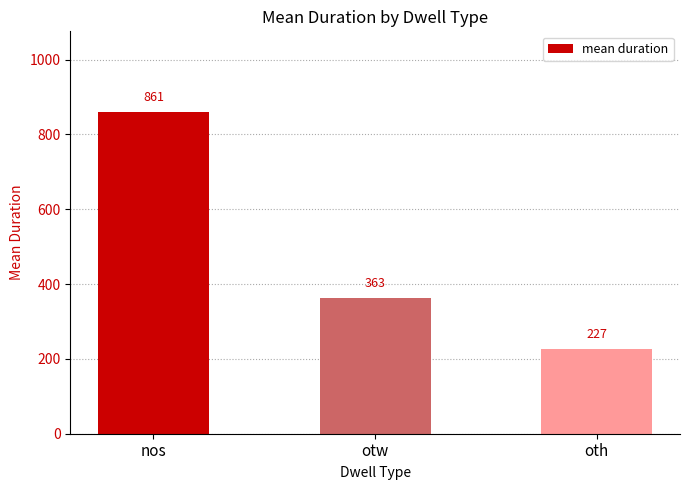

What is the label of the 1st bar from the left?

nos